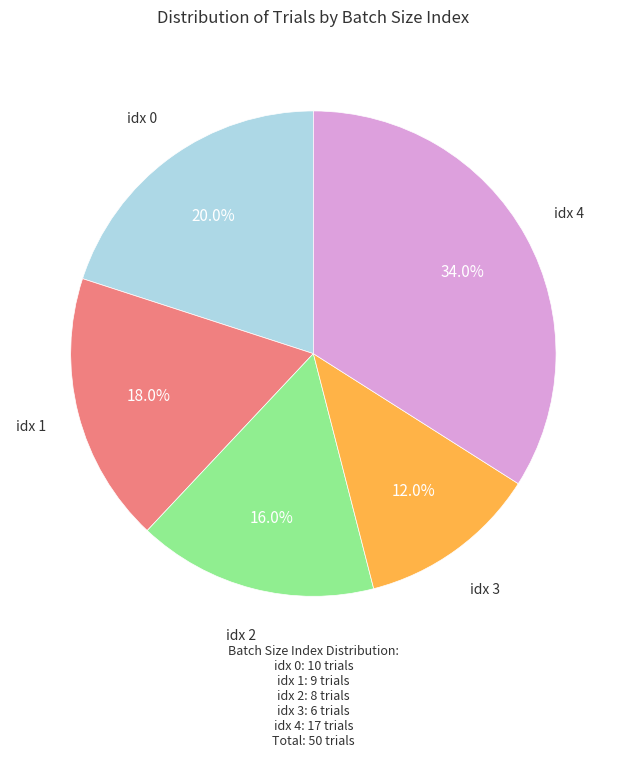

Is there any slice that represents more than half of the pie?

No